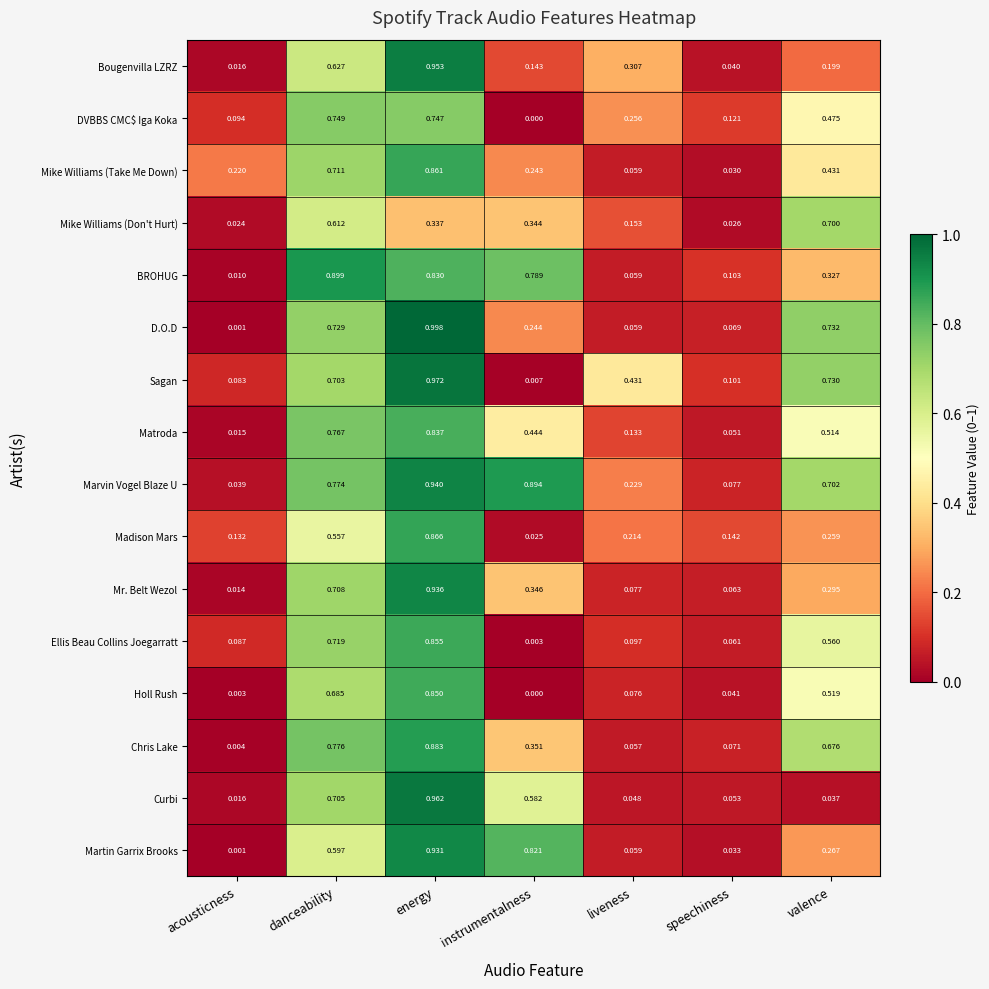

Which series has the largest total across all categories?

Marvin Vogel Blaze U